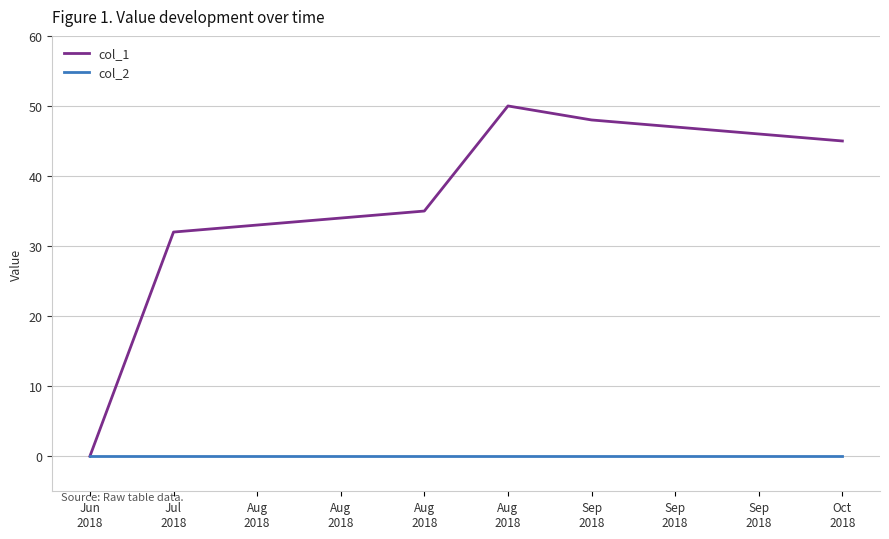

True or false: col_1 and col_2 intersect in this chart.

False